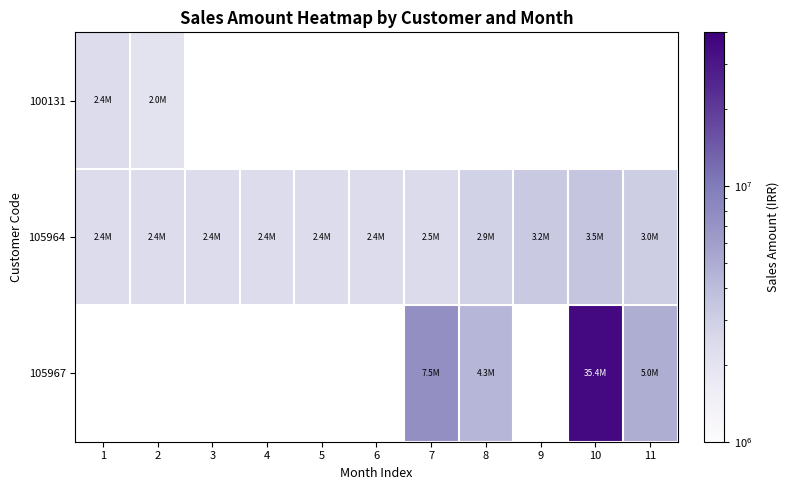

Which category has the highest value in the 100131 series?

1